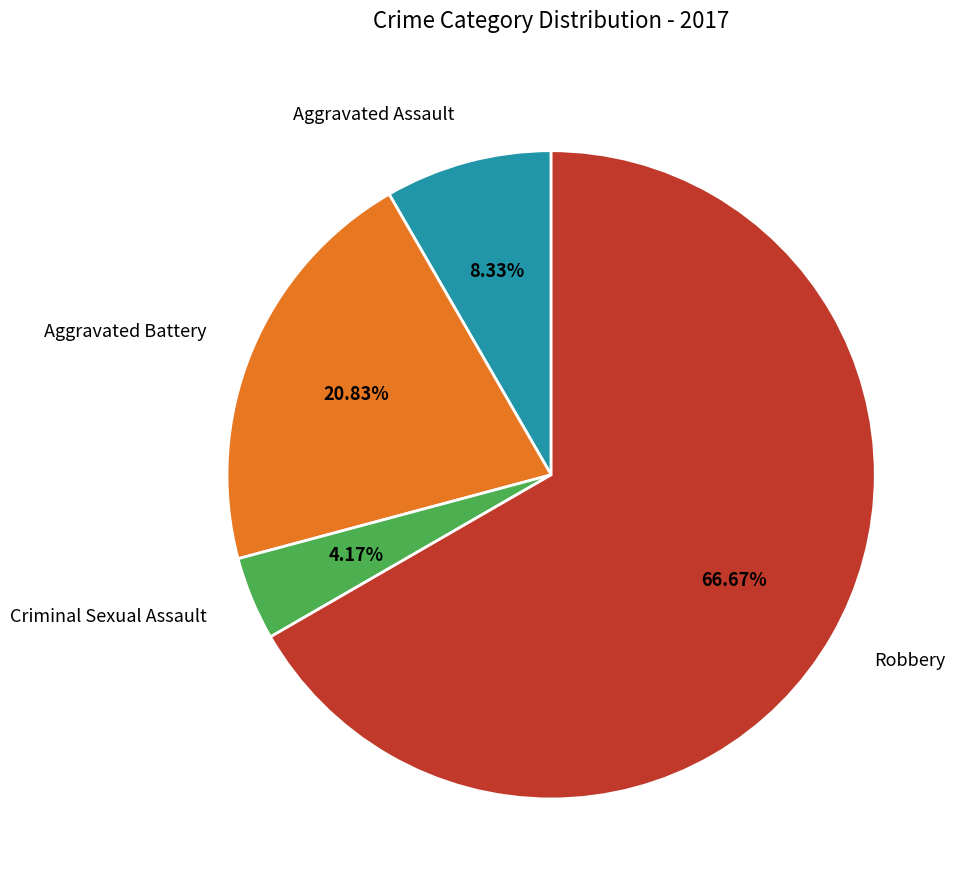

How many slices are in this pie chart?

4